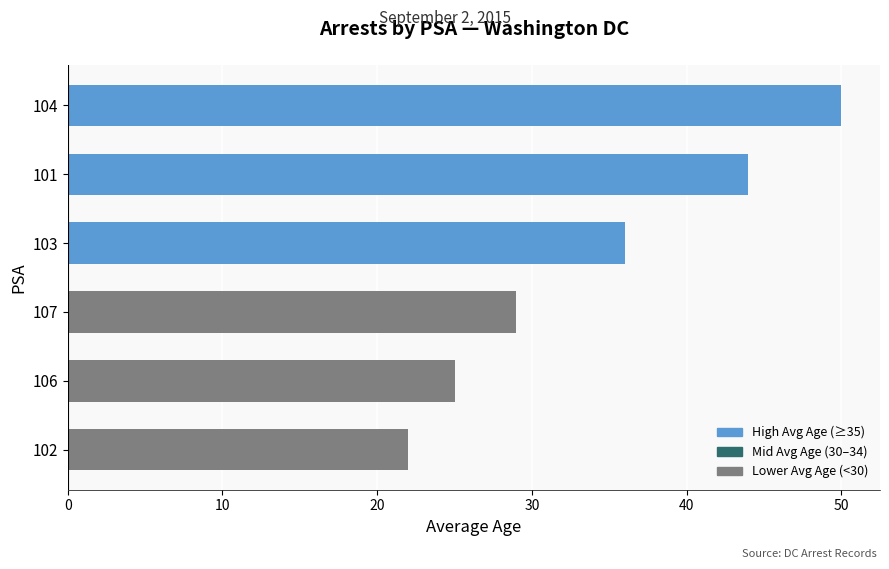

What is the greatest value displayed?

50